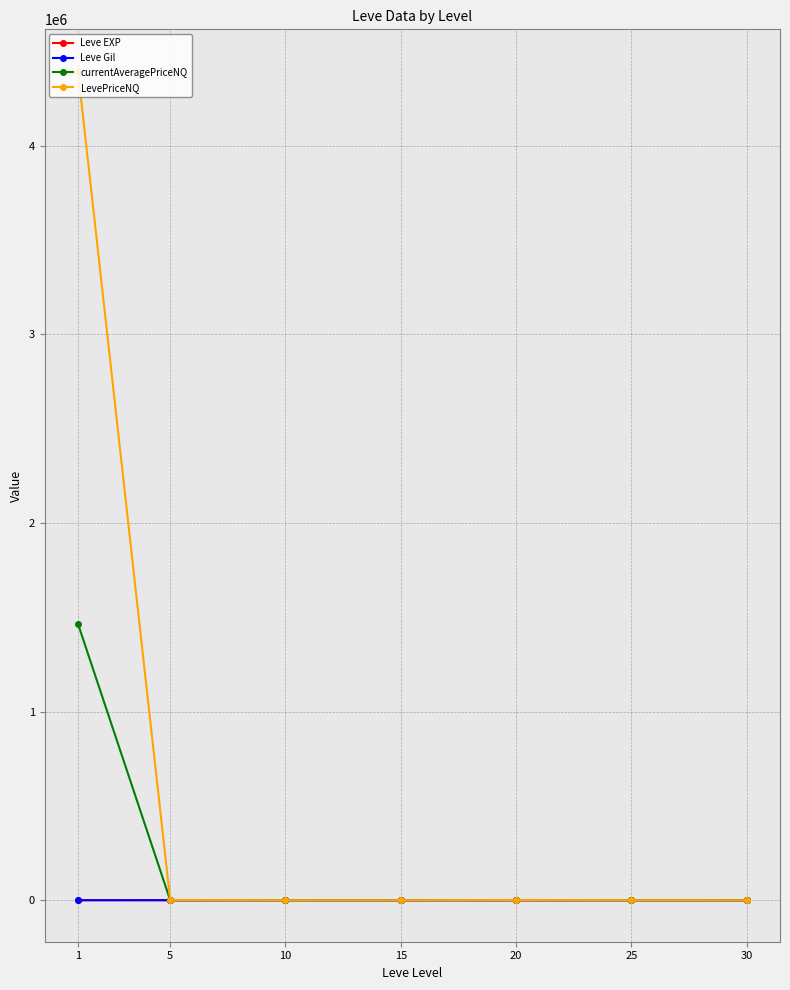

Which series has the largest total across all categories?

LevePriceNQ